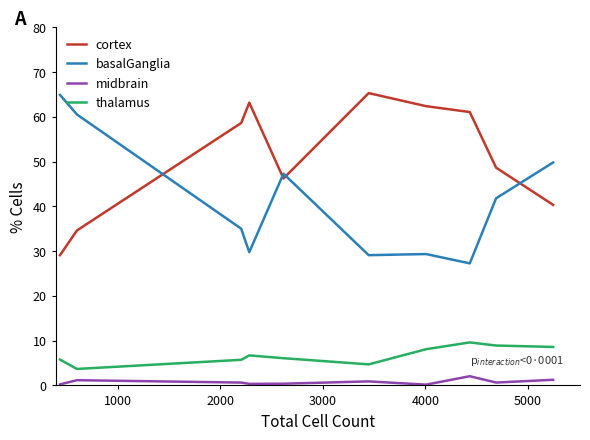

Which series has the largest total across all categories?

cortex